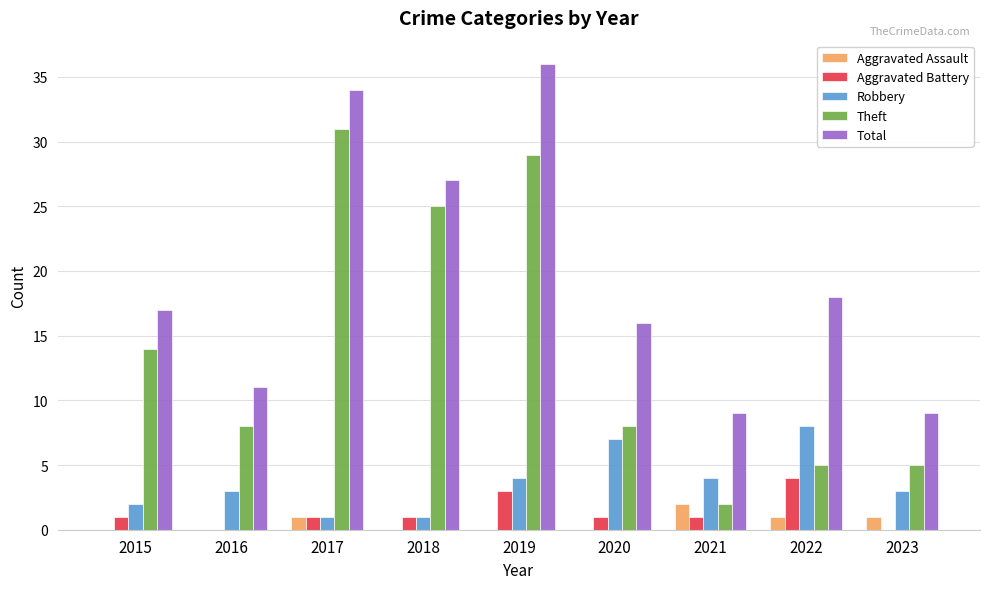

Read the Theft value at 2015.

14